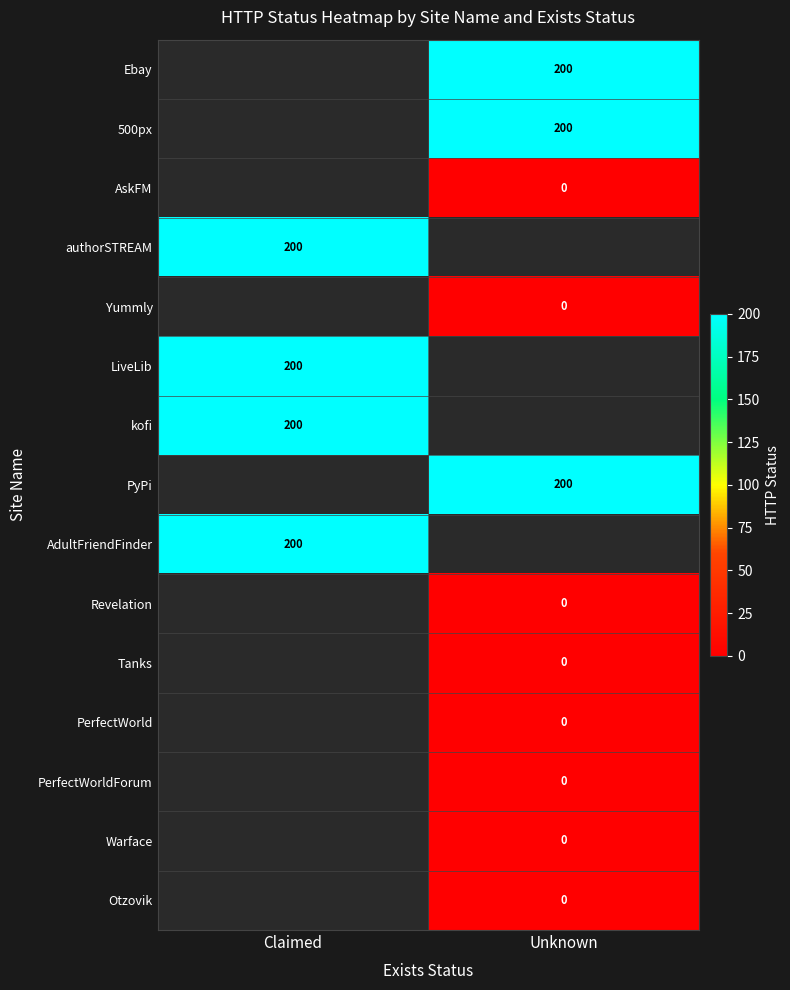

Reading left to right, extract all data points from this chart.

http_status=200	1=200	2=0	3=200	4=0	5=200	6=200	7=200	8=200	9=0	10=0	11=0	12=0	13=0	14=0